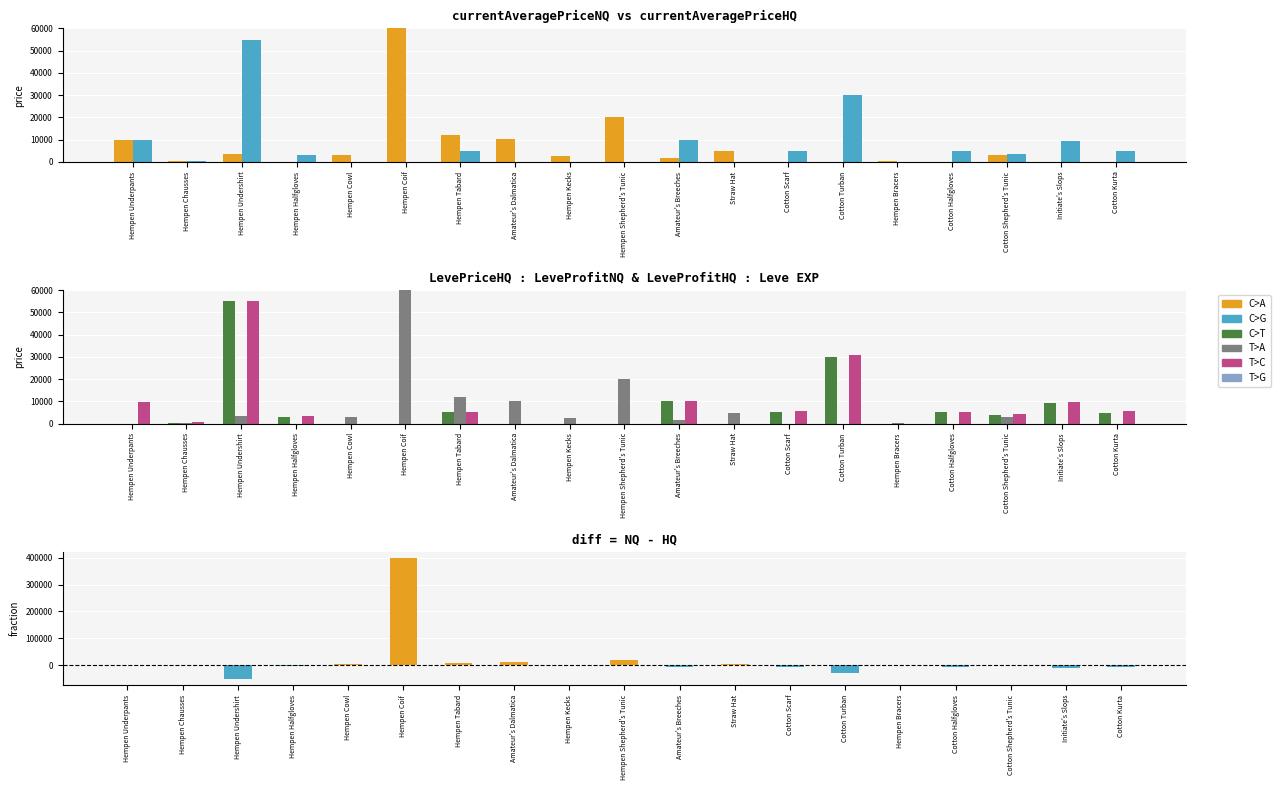

Rank the series at Hempen Undershirt from lowest to highest value.

NQ - HQ diff, LeveProfitNQ (abs), currentAveragePriceNQ, currentAveragePriceHQ, LevePriceHQ, LeveProfitHQ (abs)